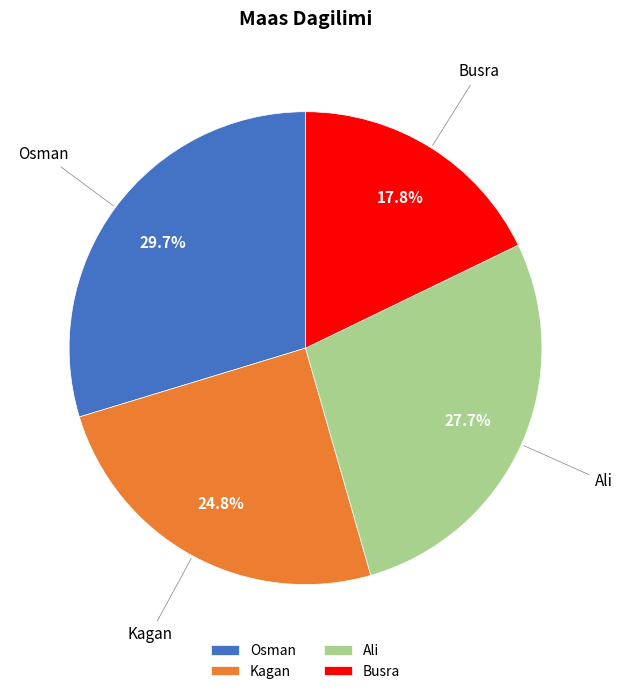

What percentage do Osman and Busra together represent?

47.5%